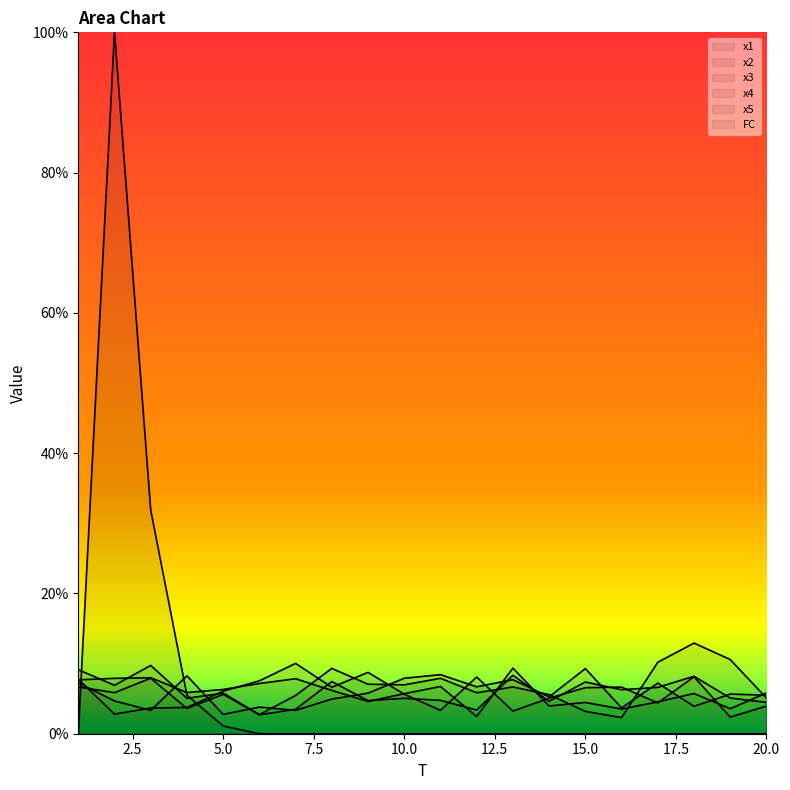

How many lines are shown in the chart?

6